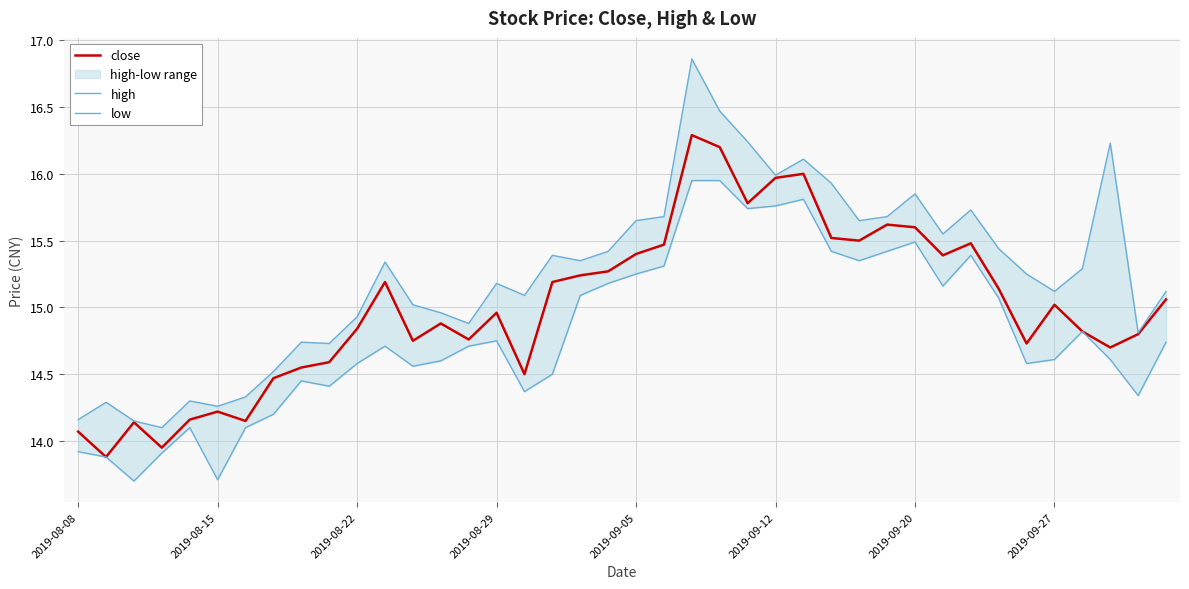

What is the difference between the second highest and minimum values in the high series?

2.4